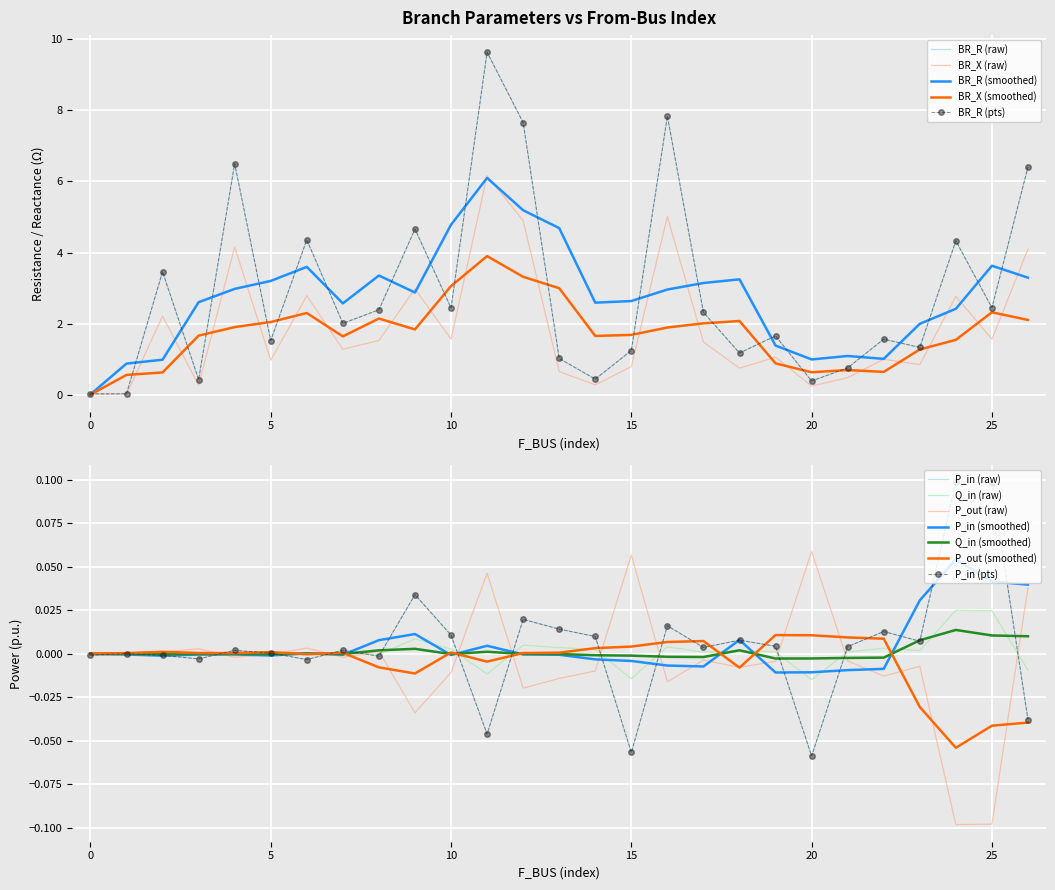

What is the maximum value shown in the chart?

9.6